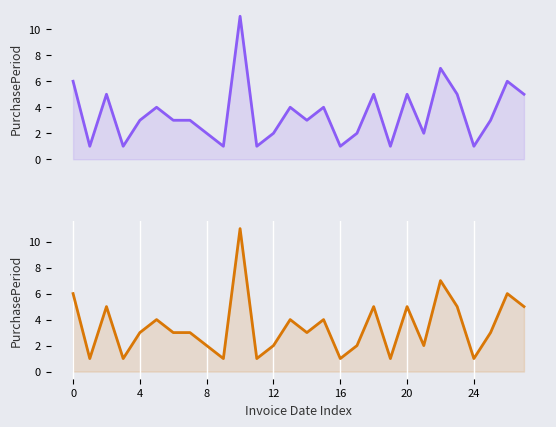

The value of PurchasePeriod (bottom) at 0 is 2. True or false?

False